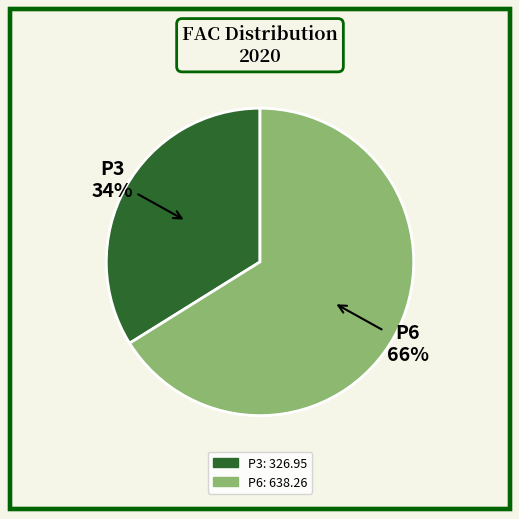

What is the majority slice?

P6